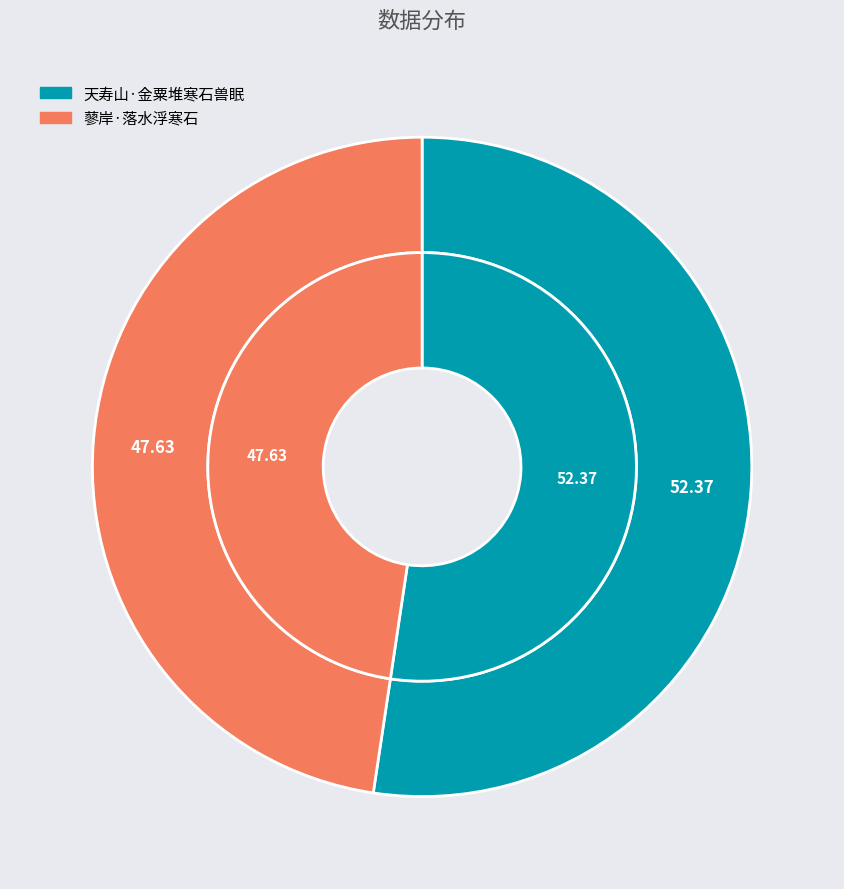

To the nearest percent, what is the average slice percentage?

50%